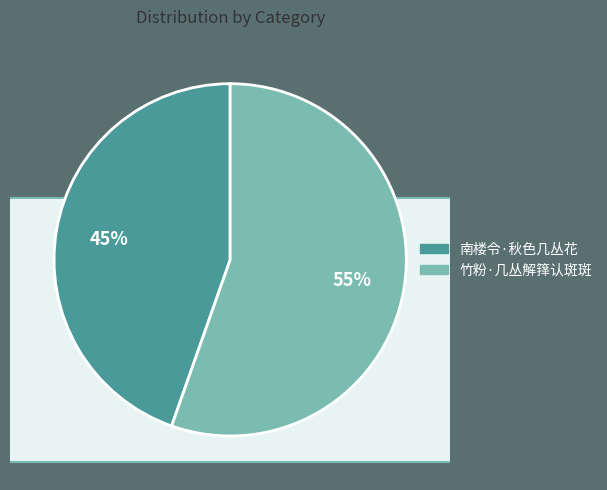

True or false: 南楼令·秋色几丛花 accounts for 45% of the total.

True